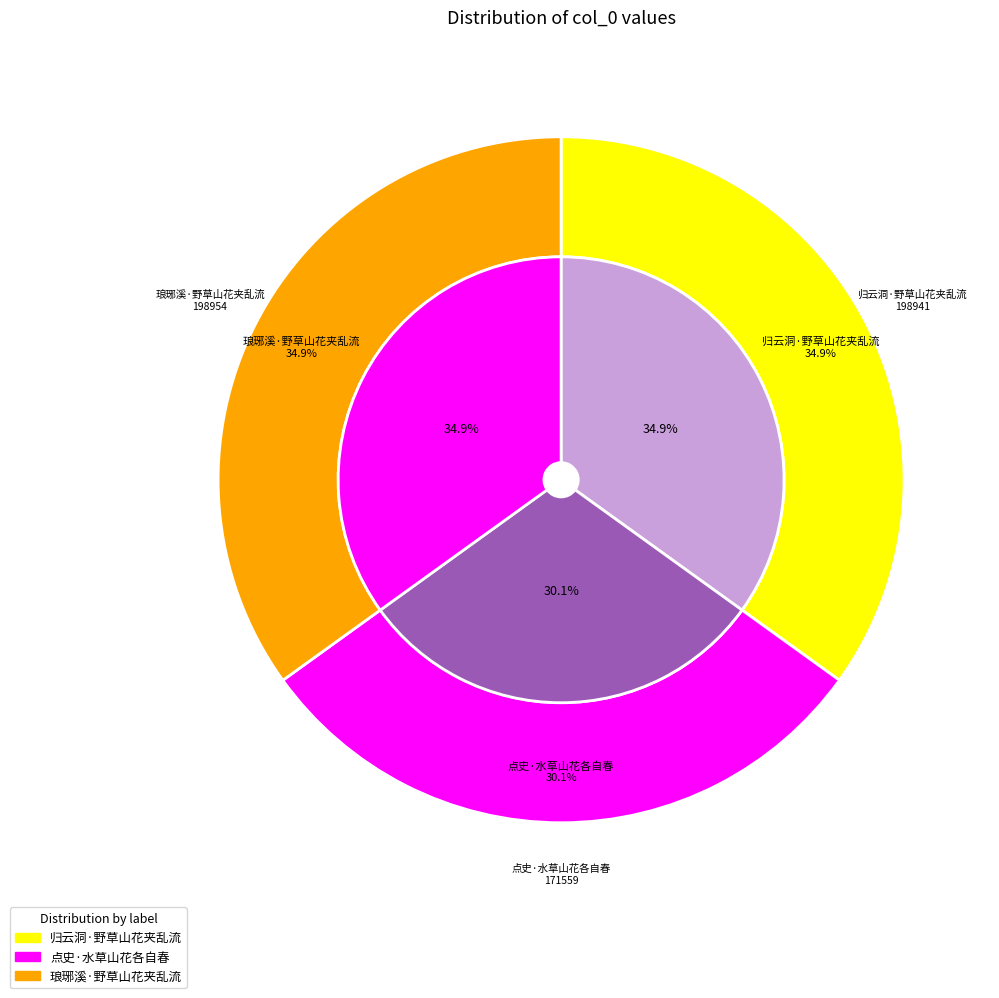

What is the ratio of the value at 归云洞·野草山花夹乱流 to the value at 点史·水草山花各自春?

1.2